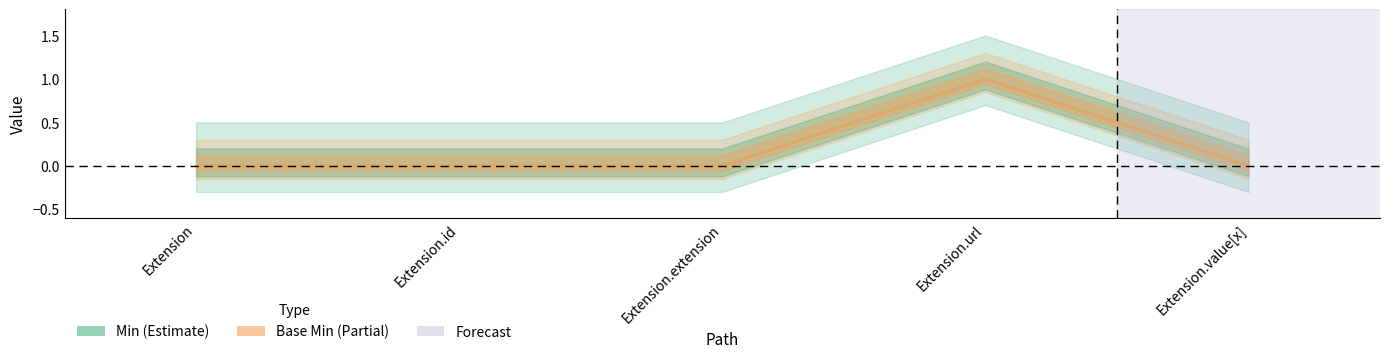

Does the chart display data point markers on the line(s)?

No